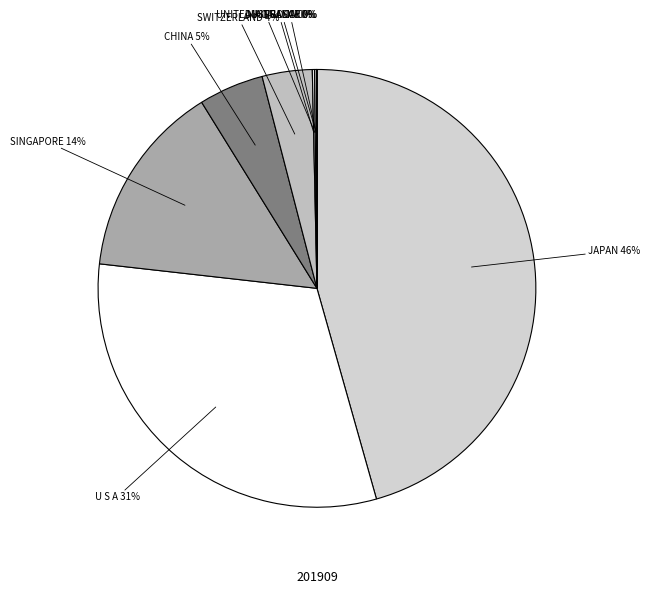

Is it true that SINGAPORE is 27% of the pie?

False